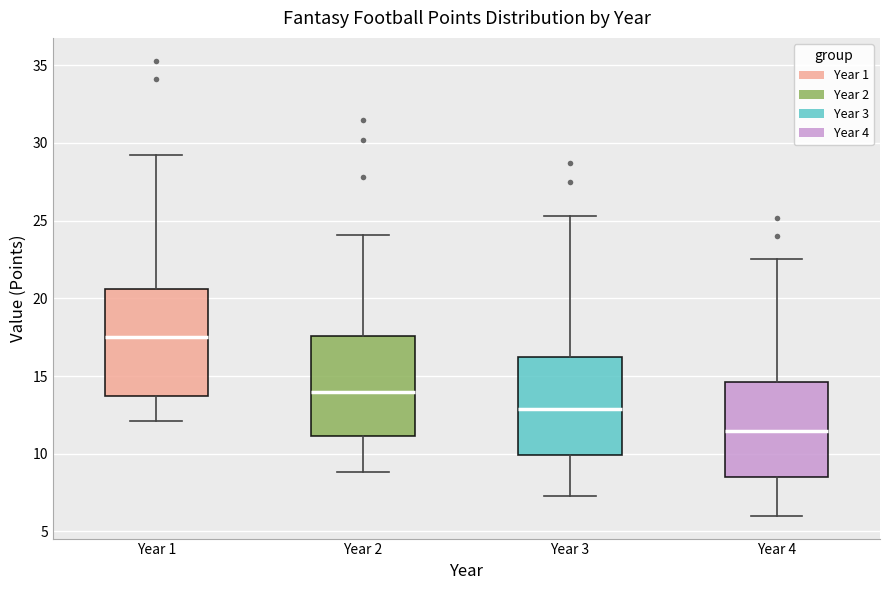

Which box has the lowest median line?

Year 4